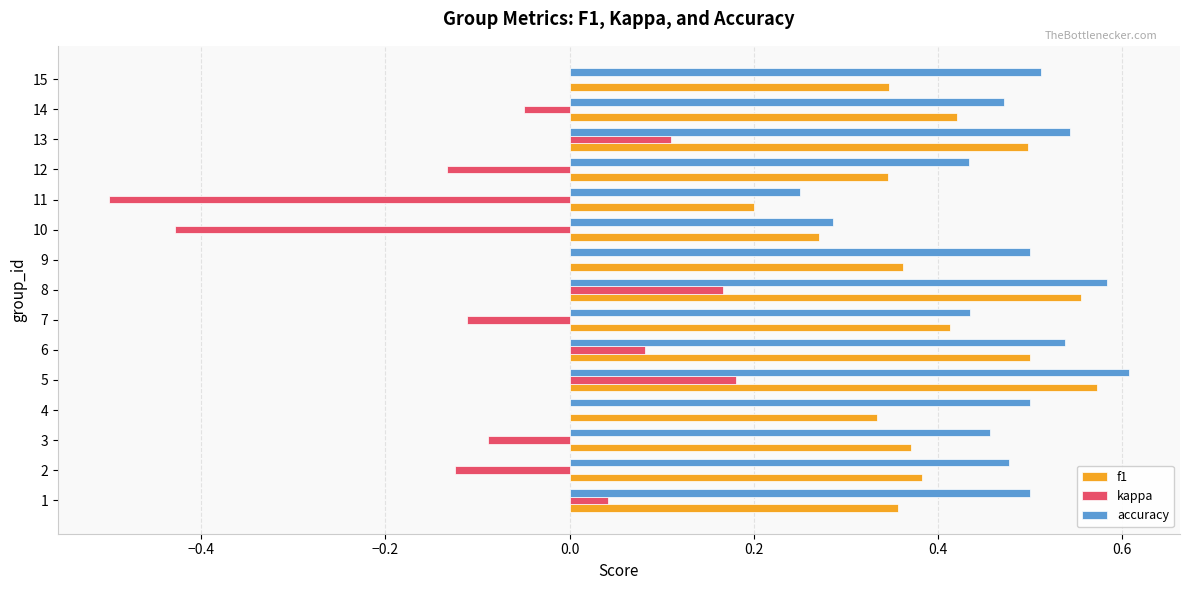

Which series changed the most between 10 and 13?

kappa